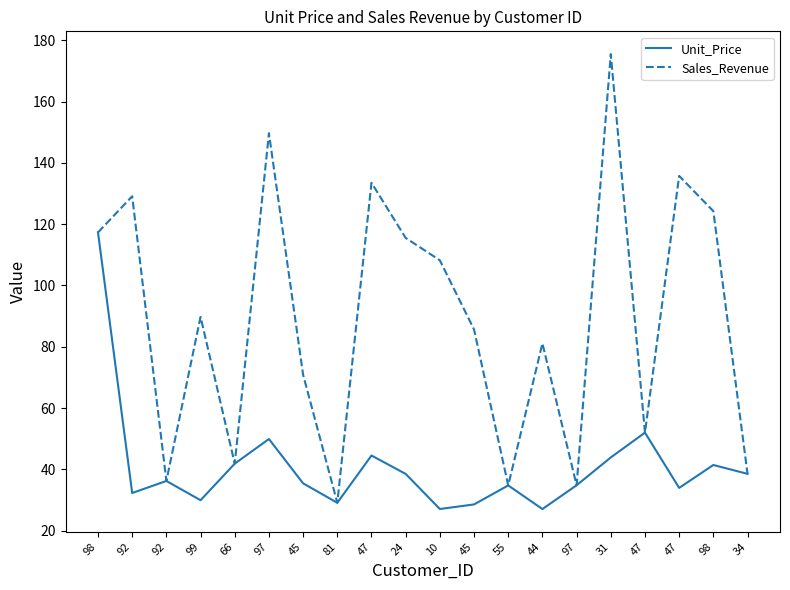

True or false: Sales_Revenue and Unit_Price cross at least once.

False